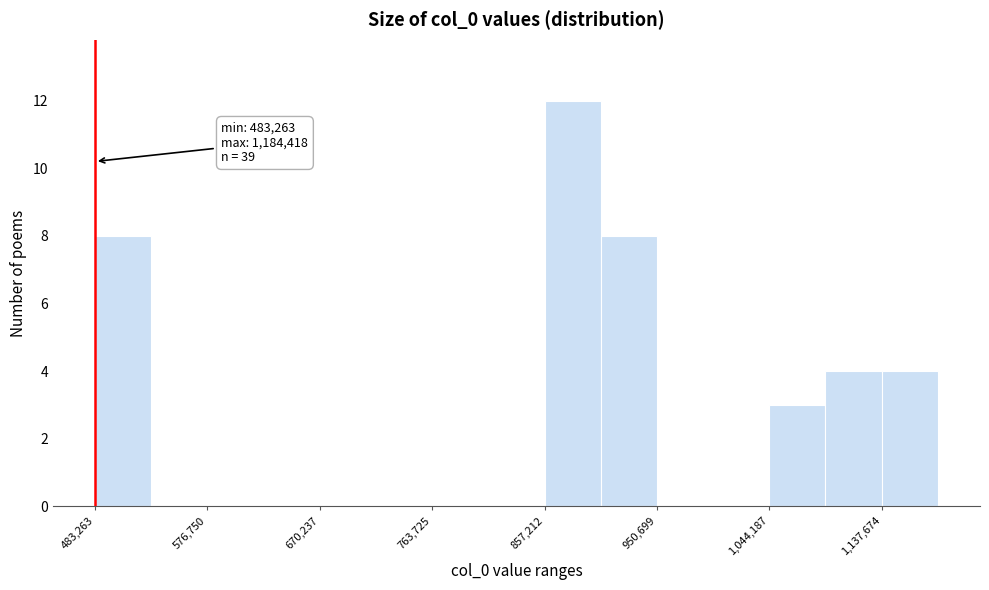

Over which range of the x-axis is the bar tallest?

860000 to 900000